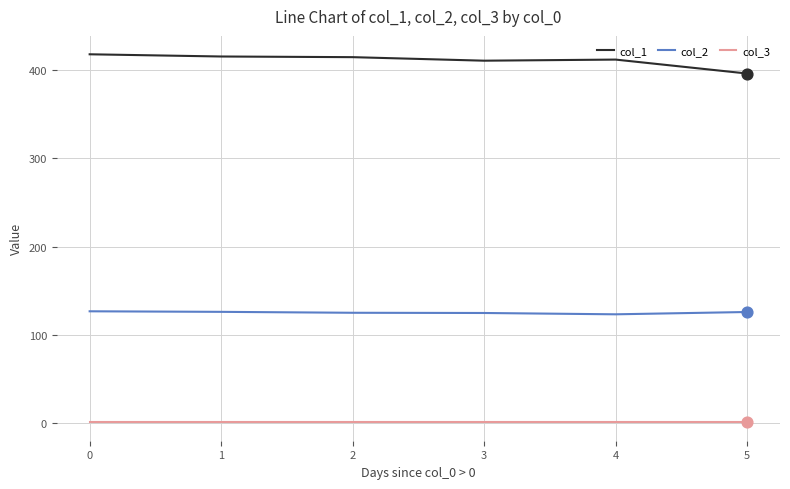

Which series has the largest total across all categories?

col_1